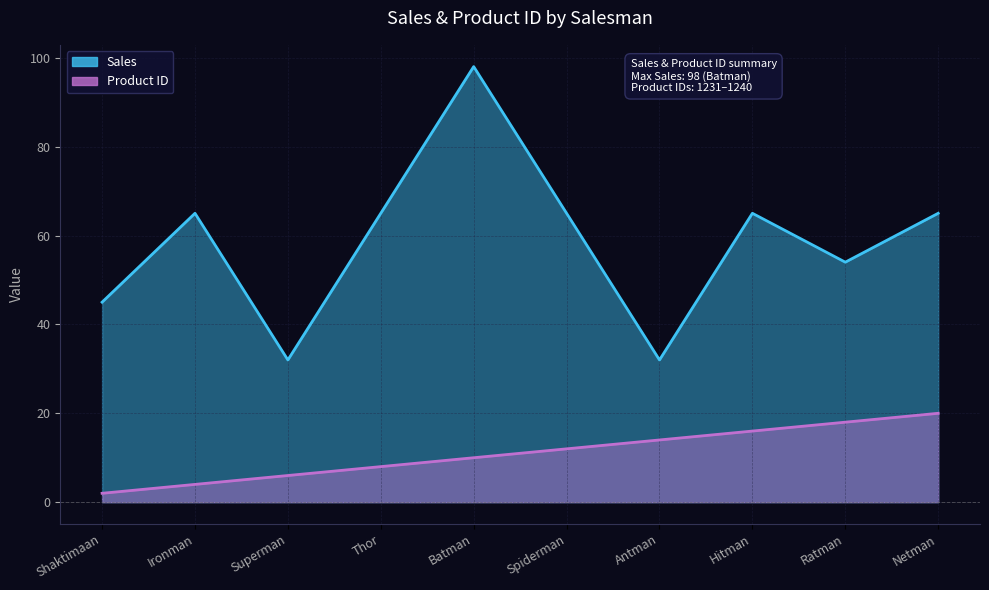

True or false: Sales and Product ID cross at least once.

False